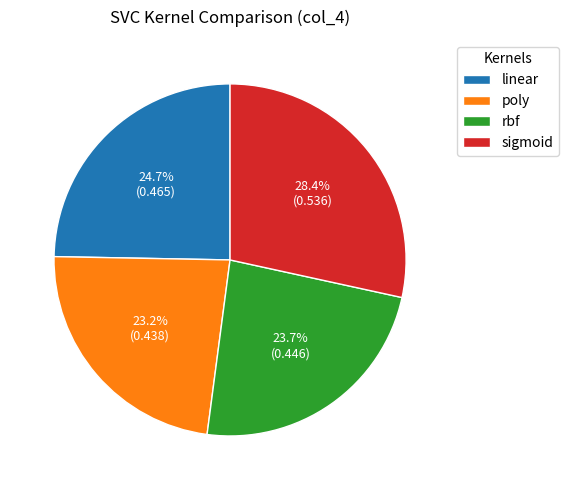

What percentage is the linear slice, to the nearest percent?

25%